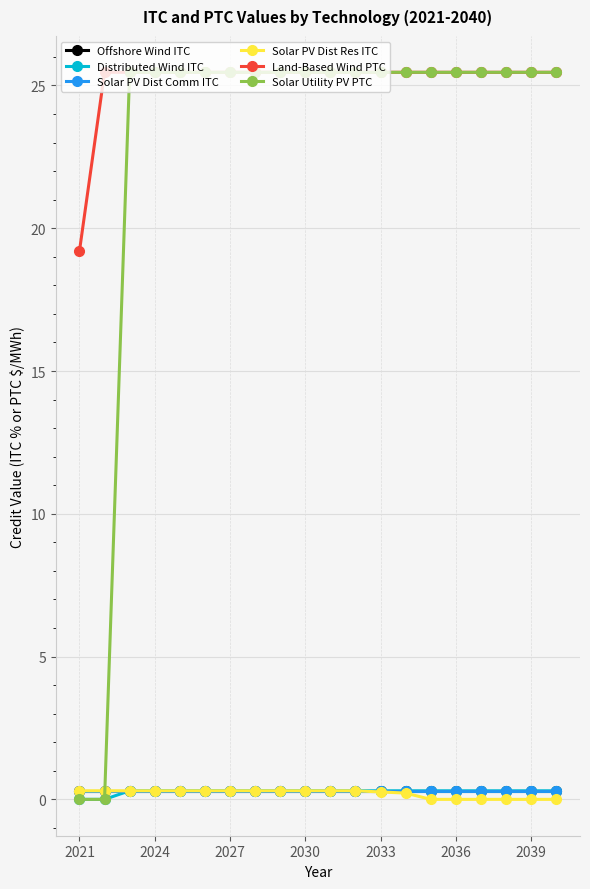

Reading left to right, list all the values displayed in this chart.

Offshore Wind ITC: 0.3	0.3	0.3	0.3	0.3	0.3	0.3	0.3	0.3	0.3	0.3	0.3	0.3	0.3	0.3	0.3	0.3	0.3	0.3	0.3
Distributed Wind ITC: 0.0	0.0	0.3	0.3	0.3	0.3	0.3	0.3	0.3	0.3	0.3	0.3	0.3	0.3	0.3	0.3	0.3	0.3	0.3	0.3
Solar PV Dist Comm ITC: 0.3	0.3	0.3	0.3	0.3	0.3	0.3	0.3	0.3	0.3	0.3	0.3	0.3	0.3	0.3	0.3	0.3	0.3	0.3	0.3
Solar PV Dist Res ITC: 0.3	0.3	0.3	0.3	0.3	0.3	0.3	0.3	0.3	0.3	0.3	0.3	0.3	0.2	0.0	0.0	0.0	0.0	0.0	0.0
Land-Based Wind PTC: 19.2	25.5	25.5	25.5	25.5	25.5	25.5	25.5	25.5	25.5	25.5	25.5	25.5	25.5	25.5	25.5	25.5	25.5	25.5	25.5
Solar Utility PV PTC: 0.0	0.0	25.5	25.5	25.5	25.5	25.5	25.5	25.5	25.5	25.5	25.5	25.5	25.5	25.5	25.5	25.5	25.5	25.5	25.5